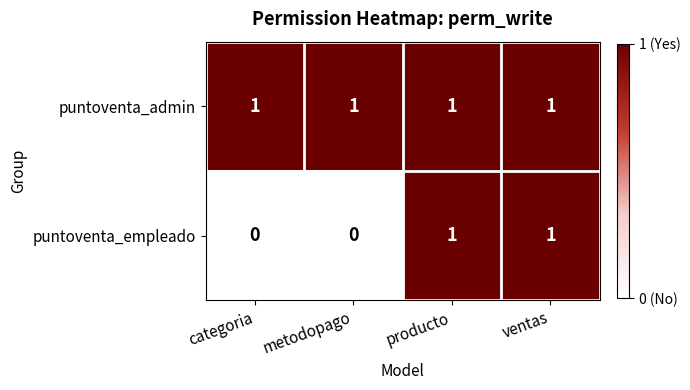

Which series has the largest range (max minus min)?

puntoventa_empleado